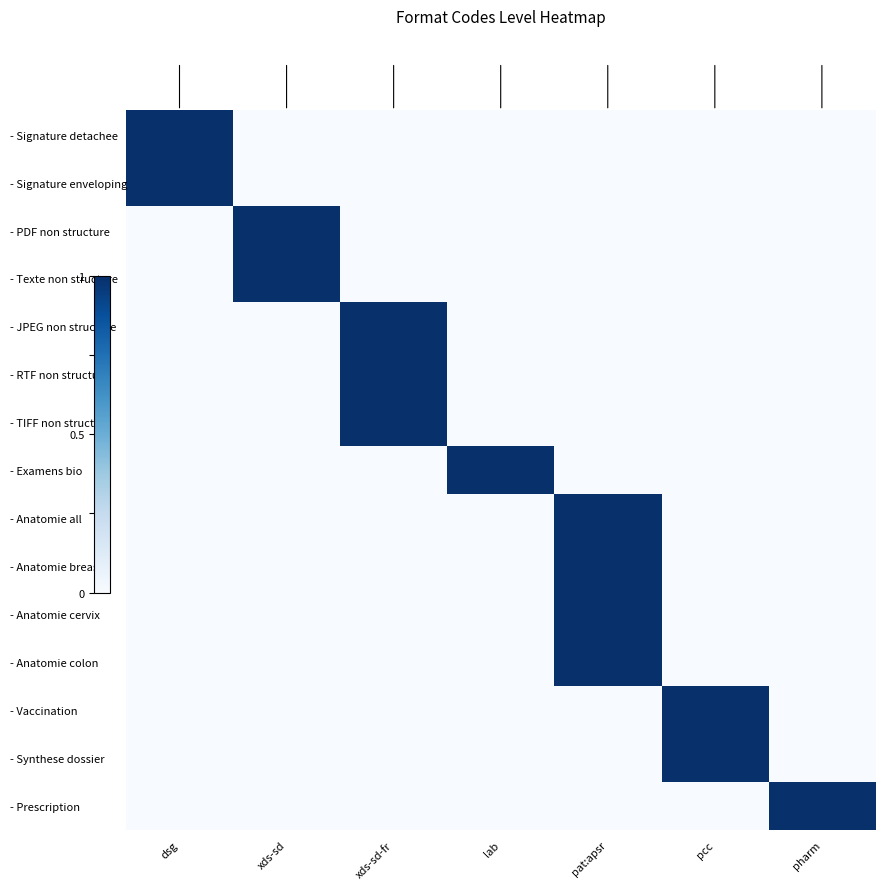

True or false: - RTF non structure has a value of 0 at pharm.

True